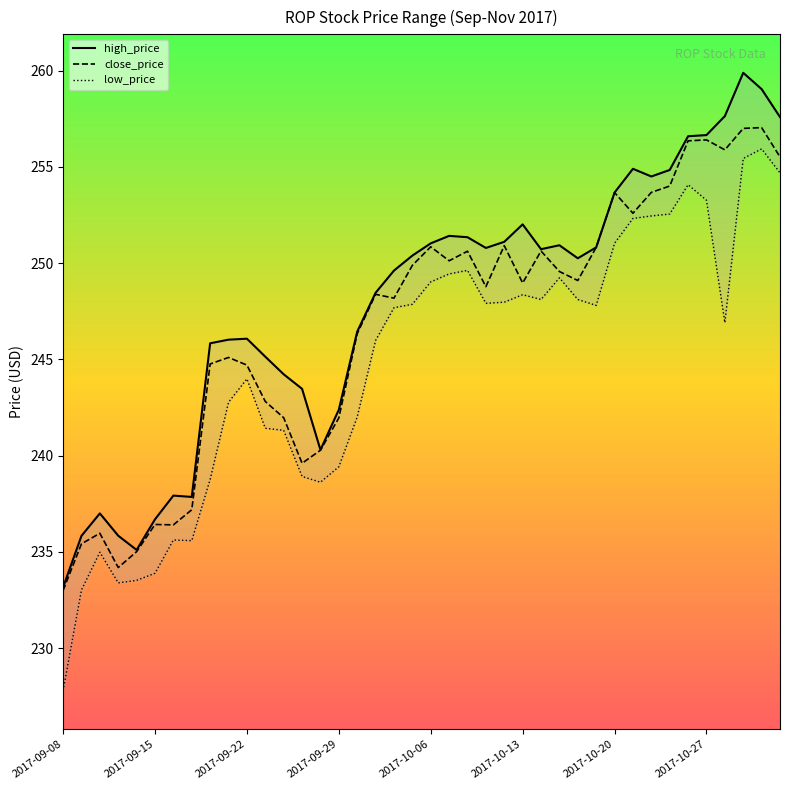

What is the approximate value of low_price at 23?

247.9